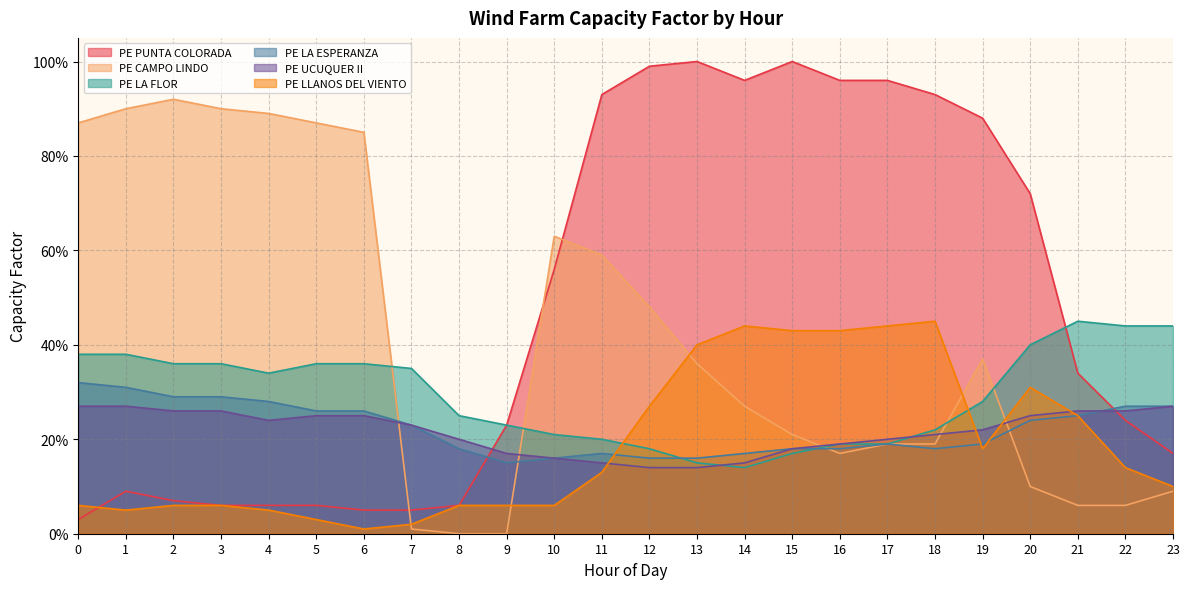

At how many categories does at least one series exceed 0?

24